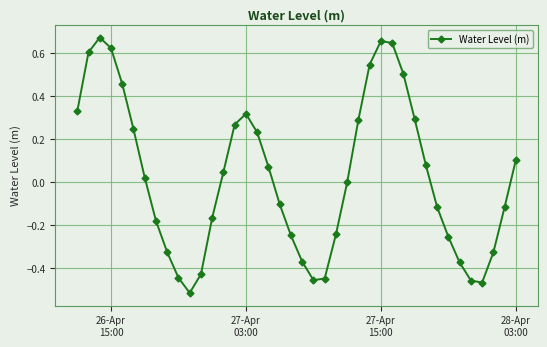

How many points are lower than both their immediate neighbors (excluding endpoints)?

3